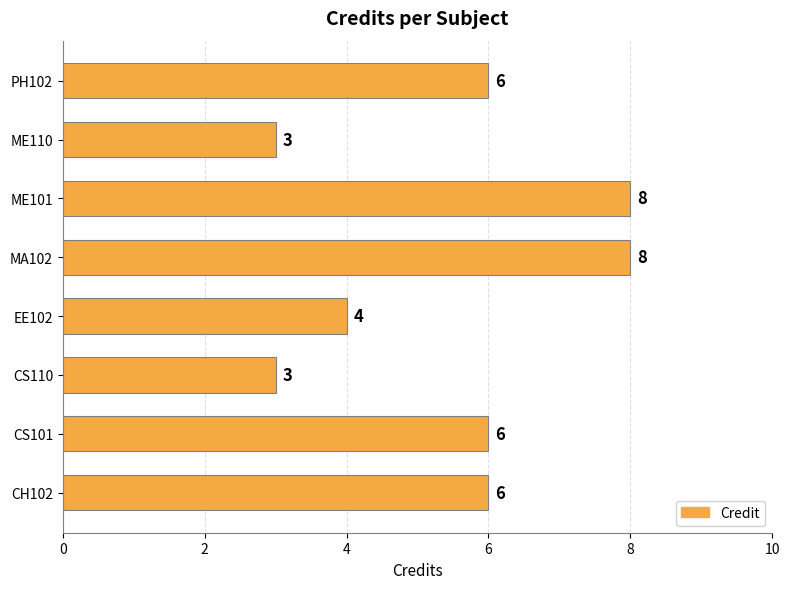

What is the difference between the maximum and minimum values?

5